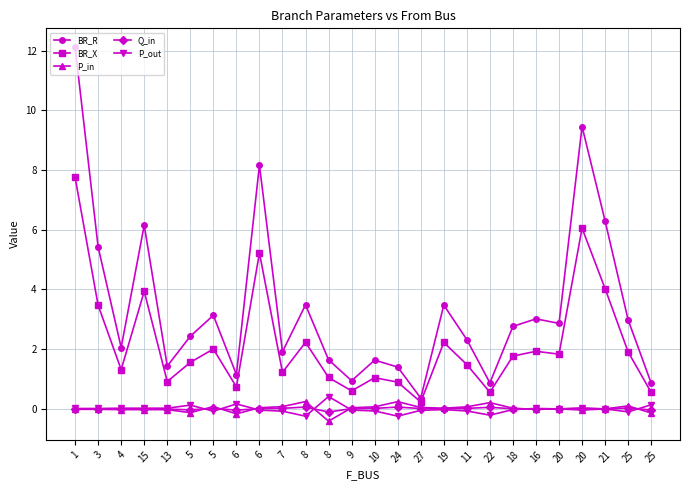

What are all the series names shown in the legend?

BR_R, BR_X, P_in, Q_in, P_out